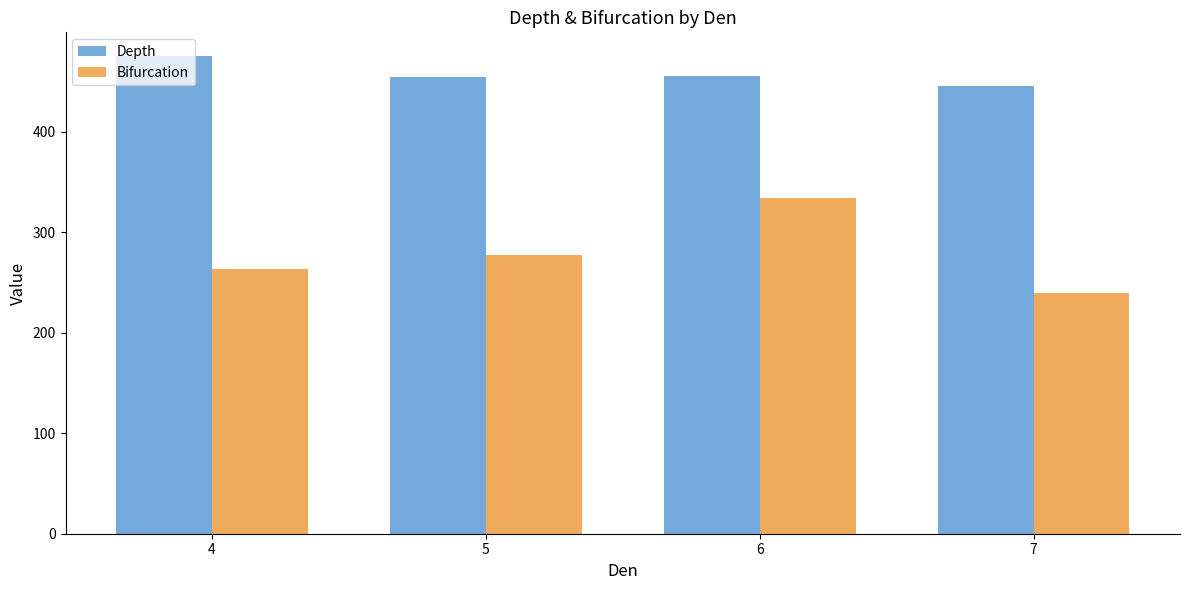

True or false: Bifurcation has a value of 82.9 at 4.

False